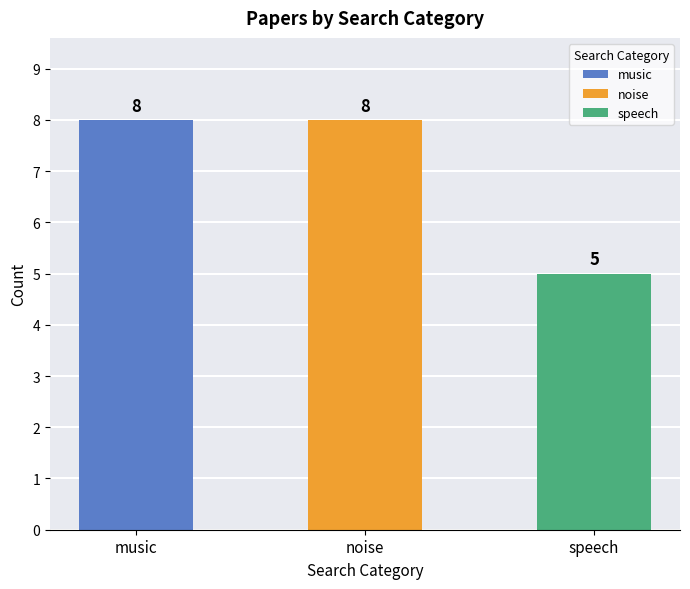

Does the chart contain any negative values?

No